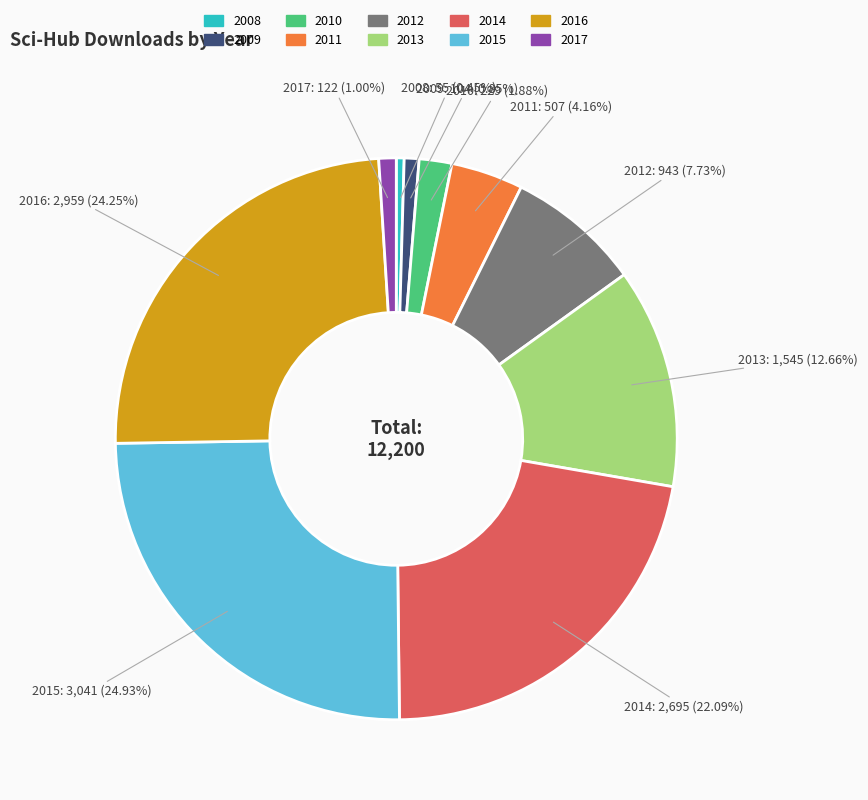

True or false: 2008 accounts for 13% of the total.

False